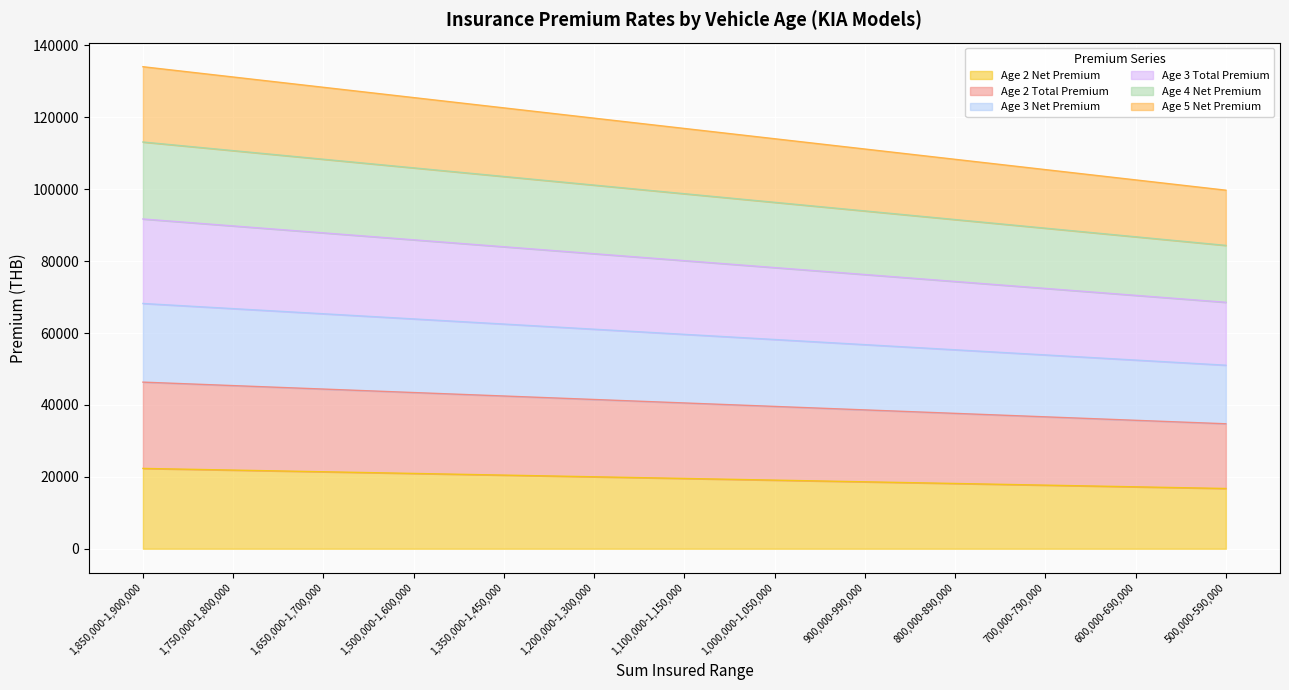

Is it true that Age 2 Net Premium equals 25132.0 at 700,000-790,000?

False